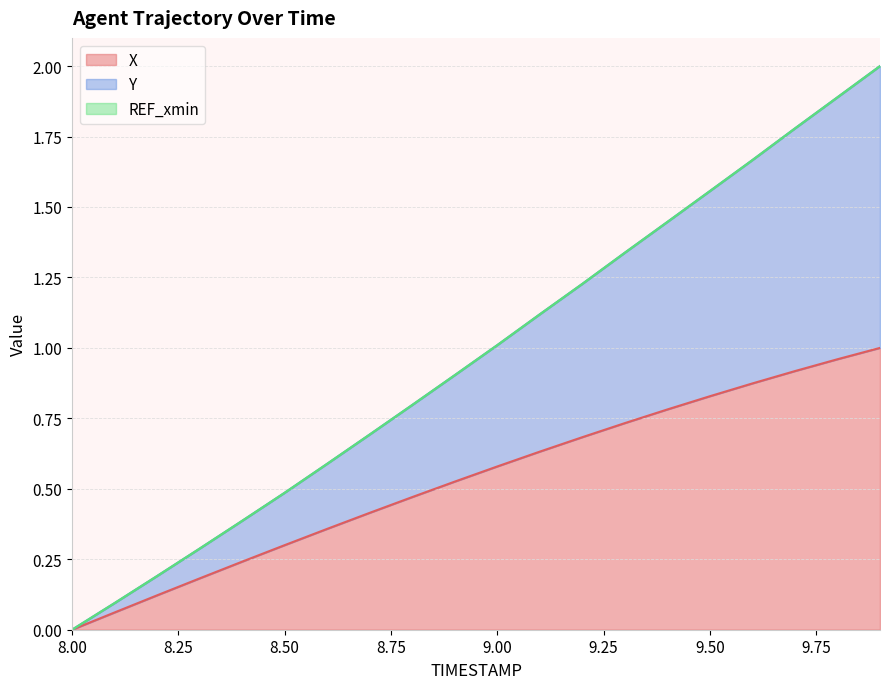

How many data points in X are above 0?

19